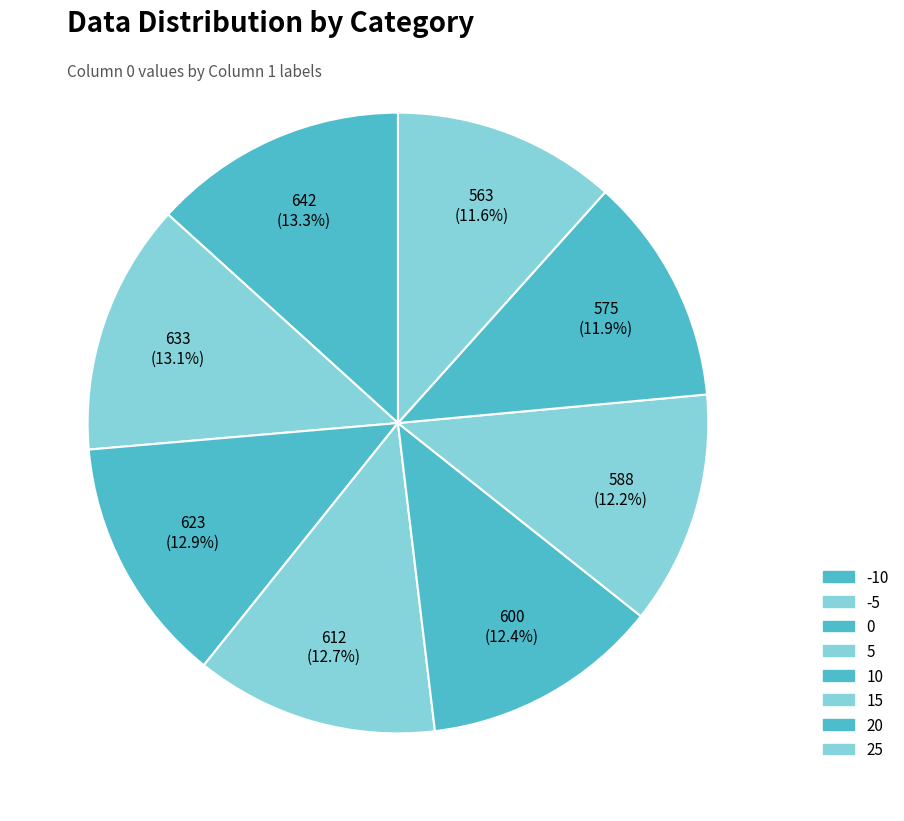

What is the change in value from -10 to 25?

-79